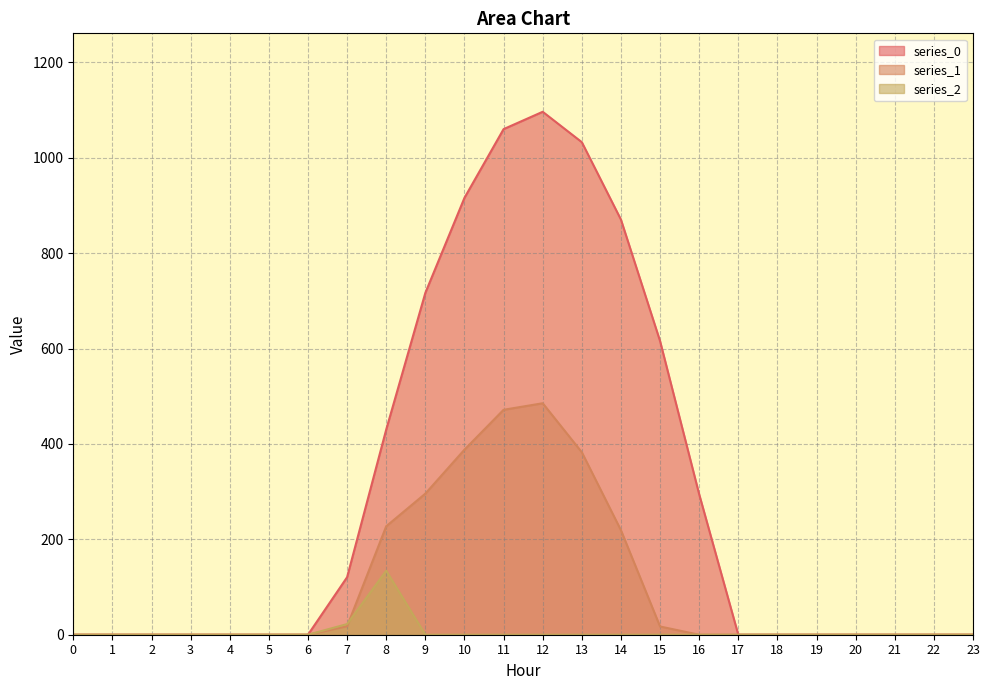

How many lines are shown in the chart?

3